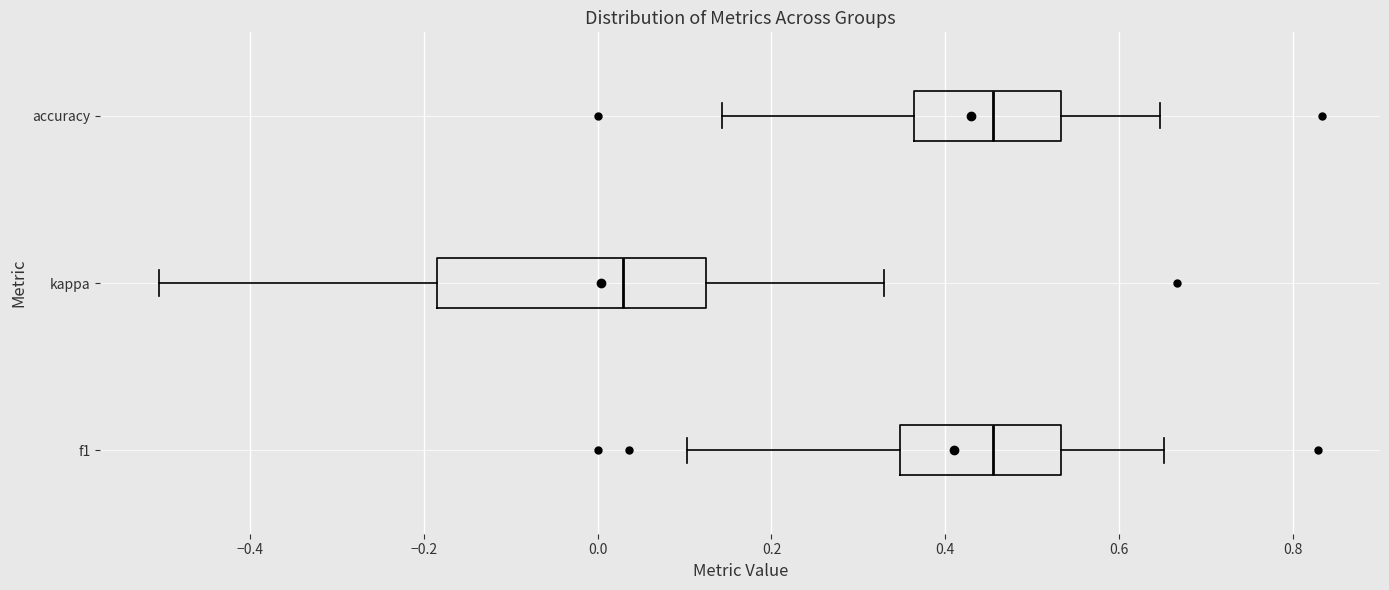

Comparing the boxes themselves (not the whiskers), which one is the widest?

kappa